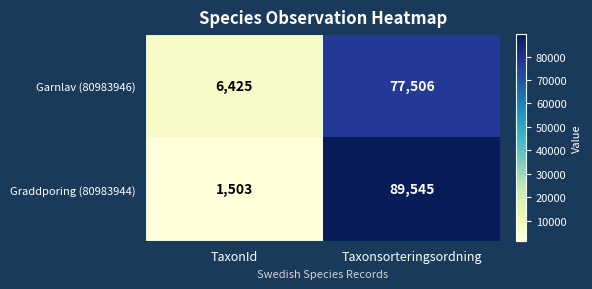

The Garnlav (80983946) series shows 77506 at Taxonsorteringsordning. True or false?

True